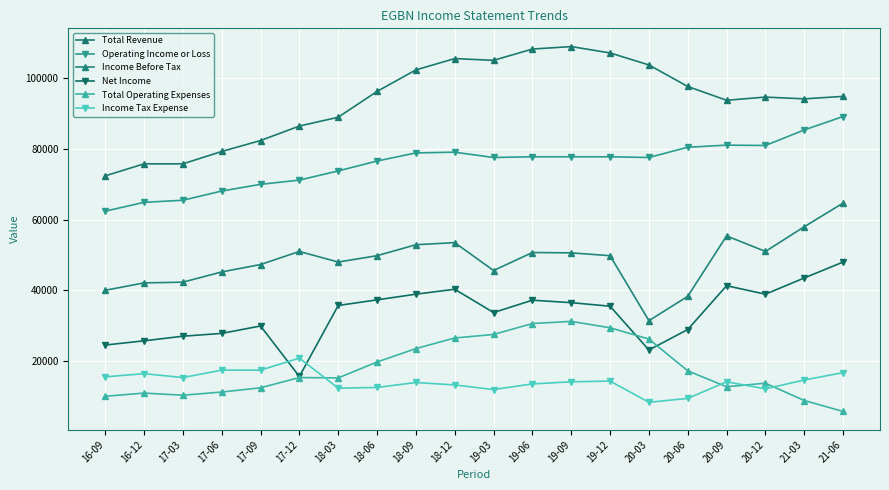

Which series changed the most between 19-03 and 20-12?

Total Operating Expenses